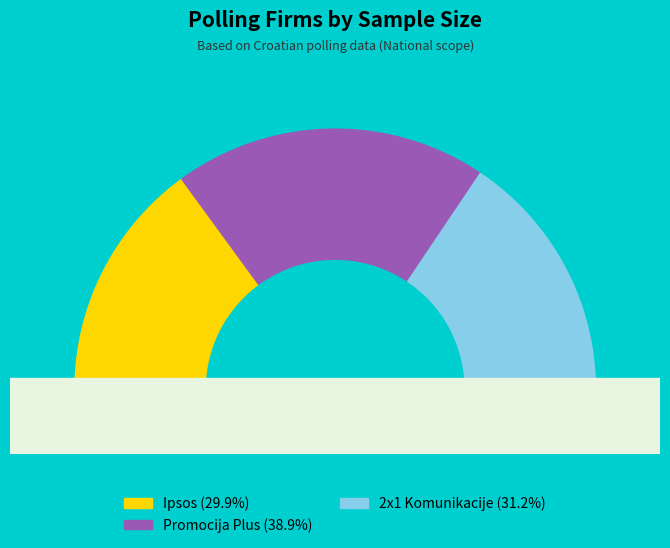

What is the smallest slice in the pie chart?

Ipsos